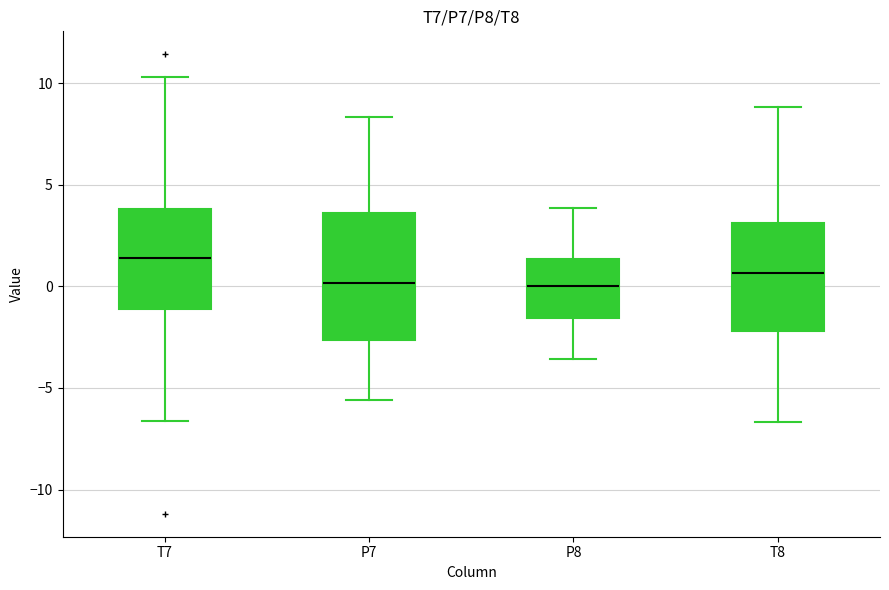

Which box is the tallest, from its lower edge to its upper edge?

P7